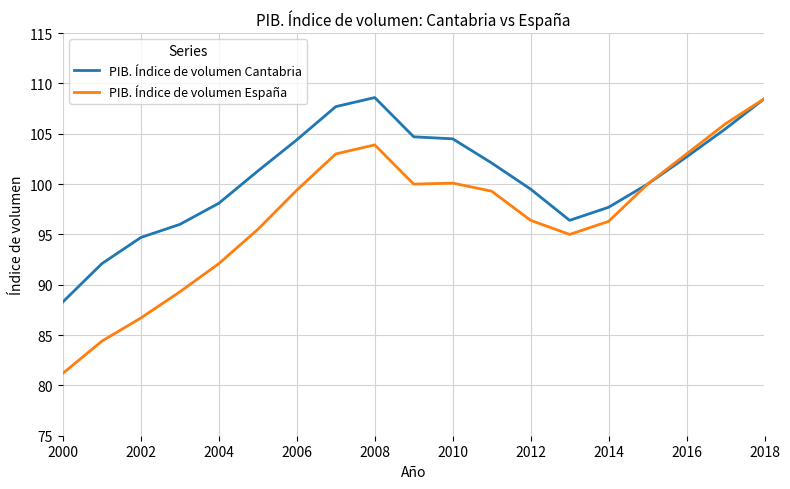

What is the minimum value shown in the chart?

81.2